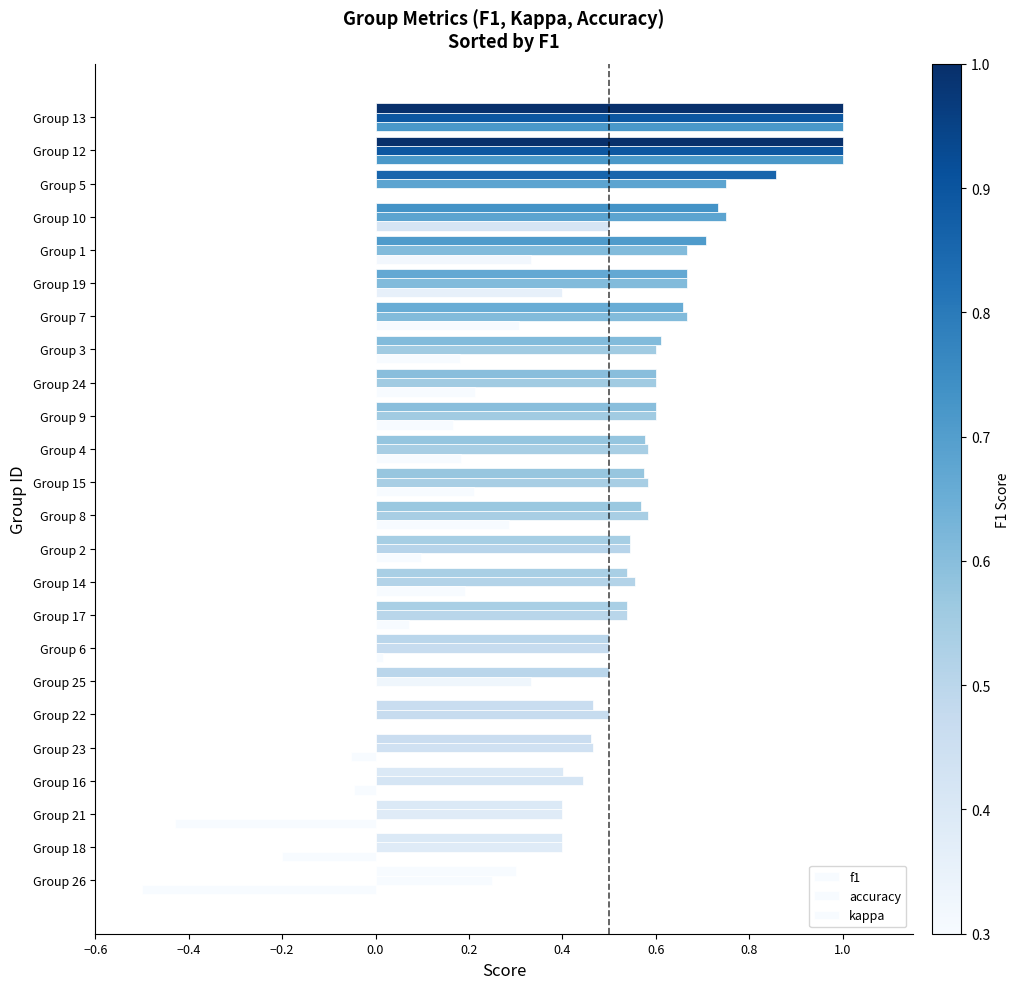

How many data points does each series have?

24